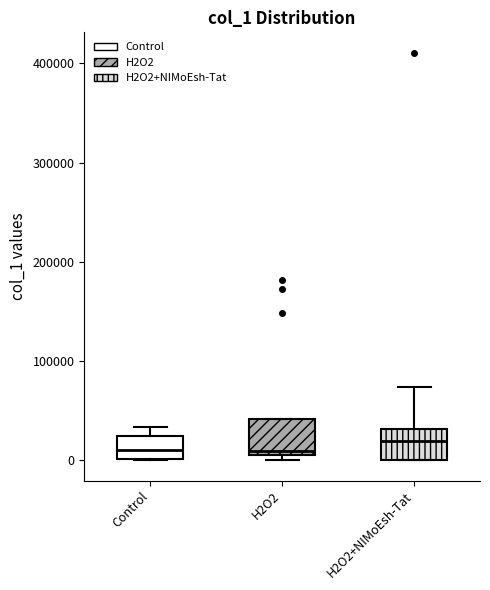

Reading left to right, read every box against the y-axis: the position of its median line, the range the box covers, and the ends of its whiskers. The values are not printed on the chart, so give them approximately, as read against the axis.

Control: median 10000, box 0 to 20000, whiskers 0 to 30000
H2O2: median 10000 (just above the box's lower edge), box 10000 to 40000, whiskers 0 to 40000
H2O2+NIMoEsh-Tat: median 20000, box 0 to 30000, whiskers 0 to 70000